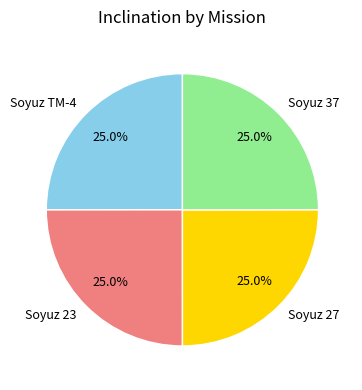

What portion of the pie excludes Soyuz 23?

75.0%